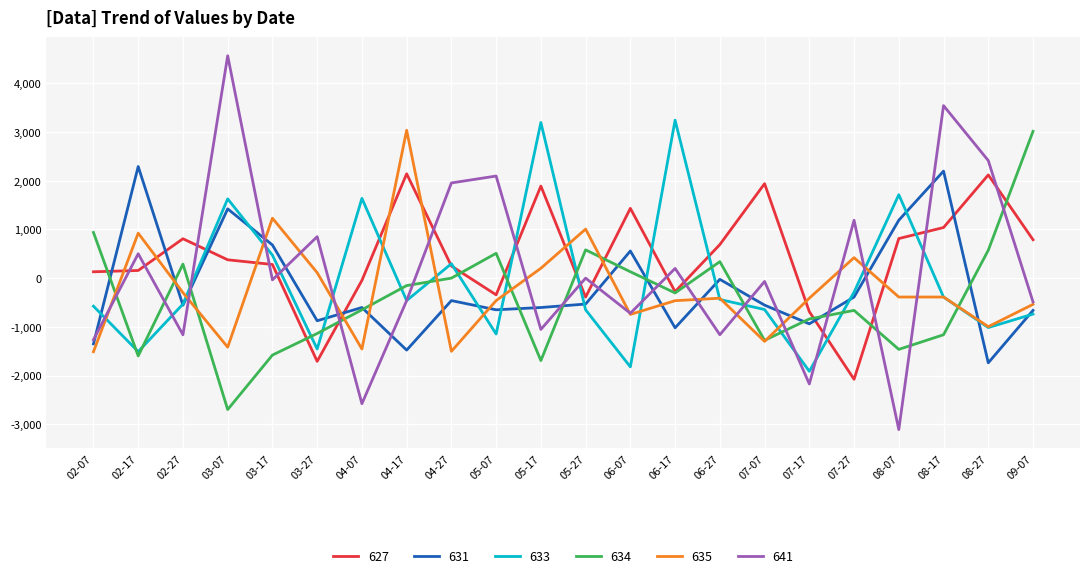

Which series has the widest spread of values?

641